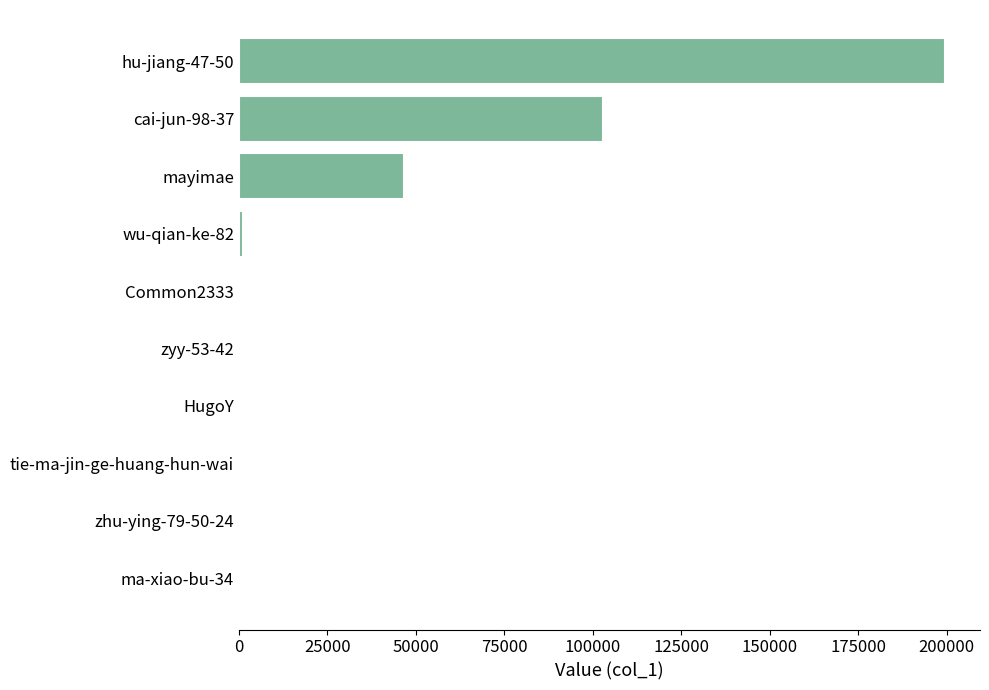

At which label is the value closest to 99699?

cai-jun-98-37